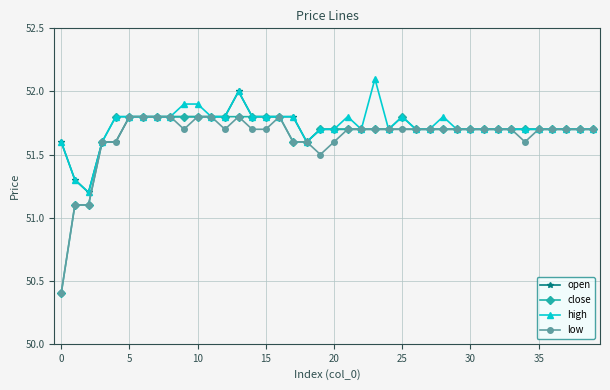

What is the minimum value shown in the chart?

50.4